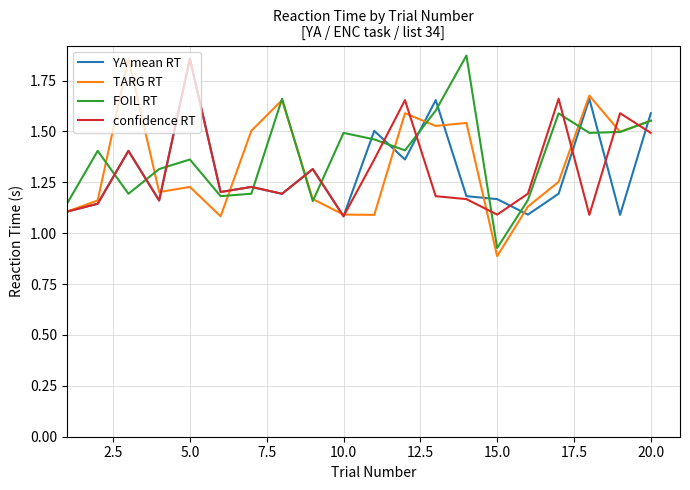

Which series ends up on top after the final intersection of FOIL RT and confidence RT?

FOIL RT